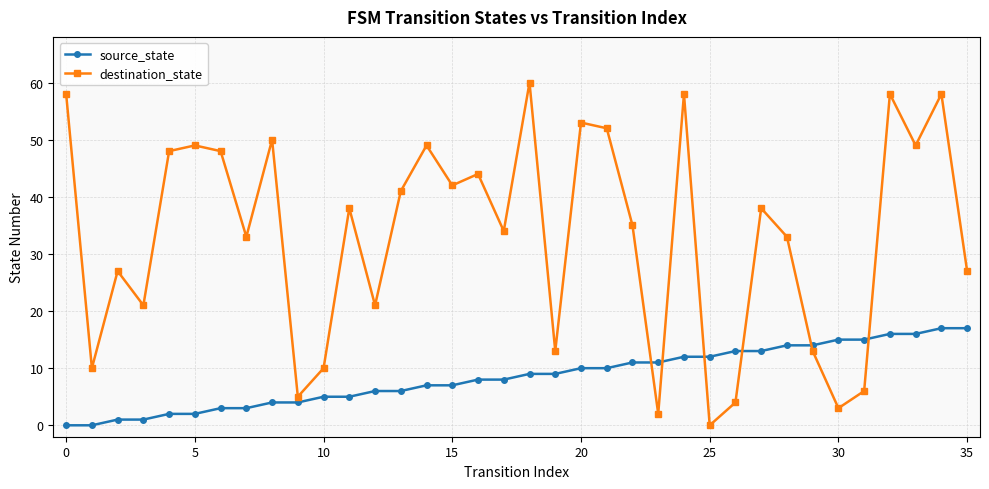

List the series in order of their overall mean, highest first.

destination_state, source_state